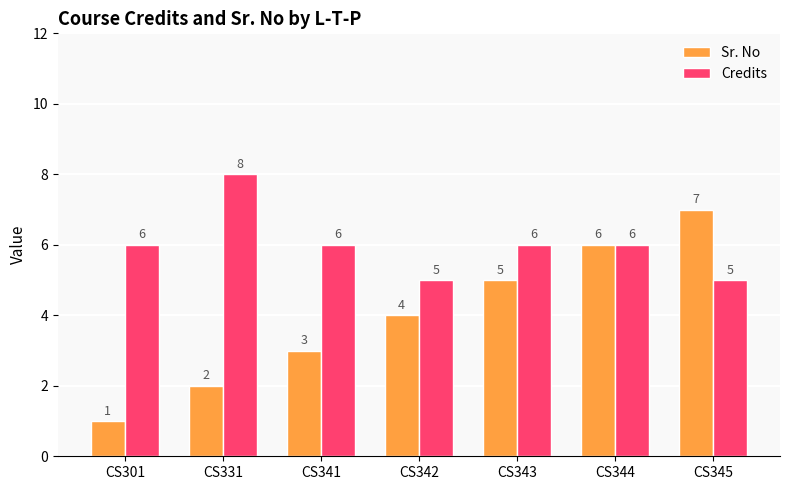

How many bars are there in each group?

2